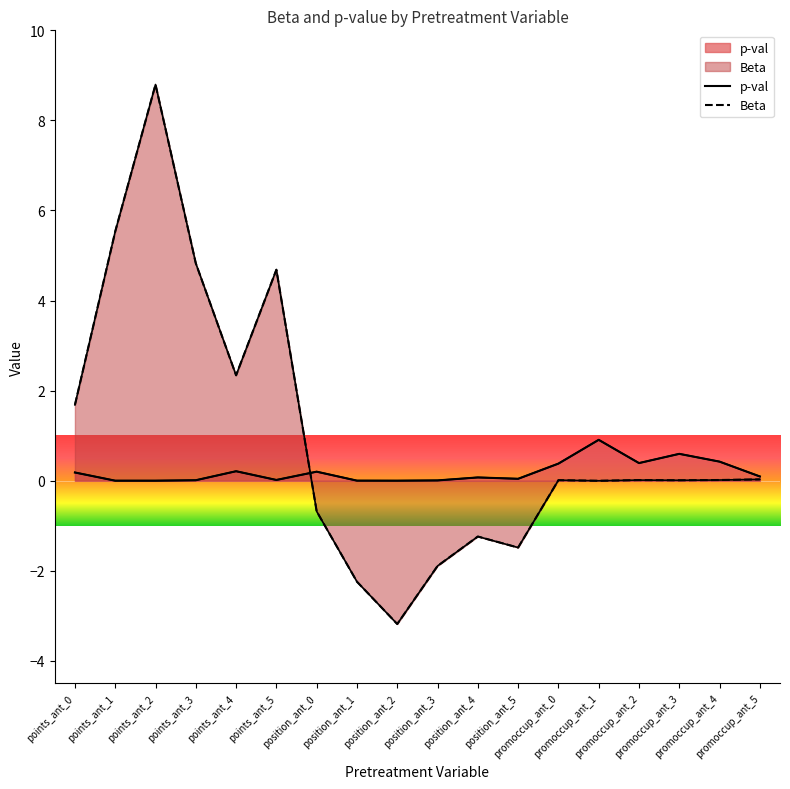

At which category does the chart reach its minimum across all series?

position_ant_2